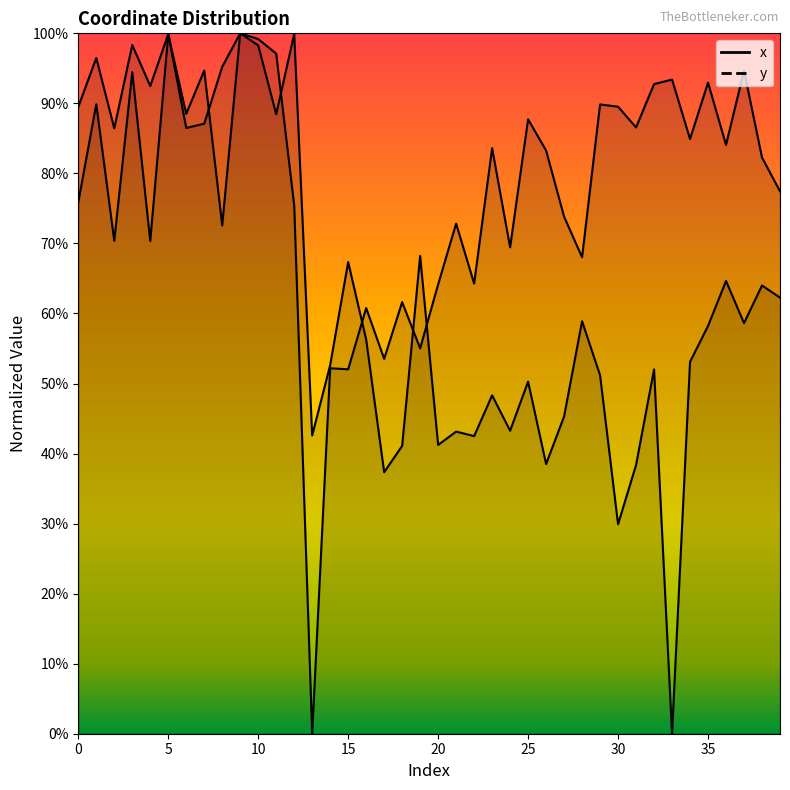

Is the value of x at 0 greater than the value of y at 36?

Yes